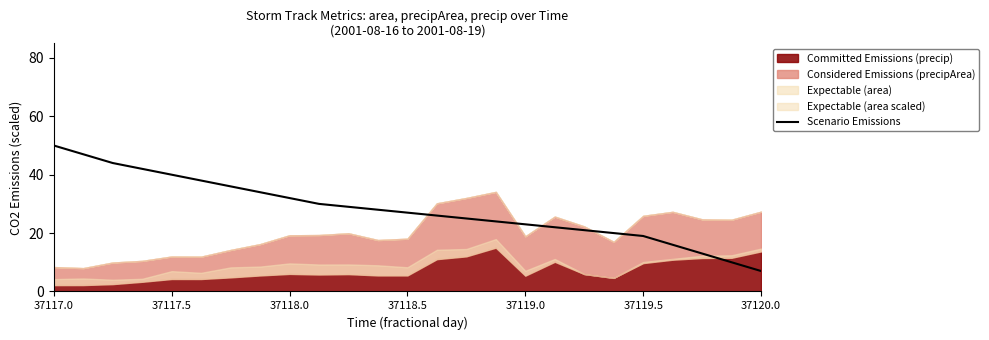

What is the greatest value displayed?

50